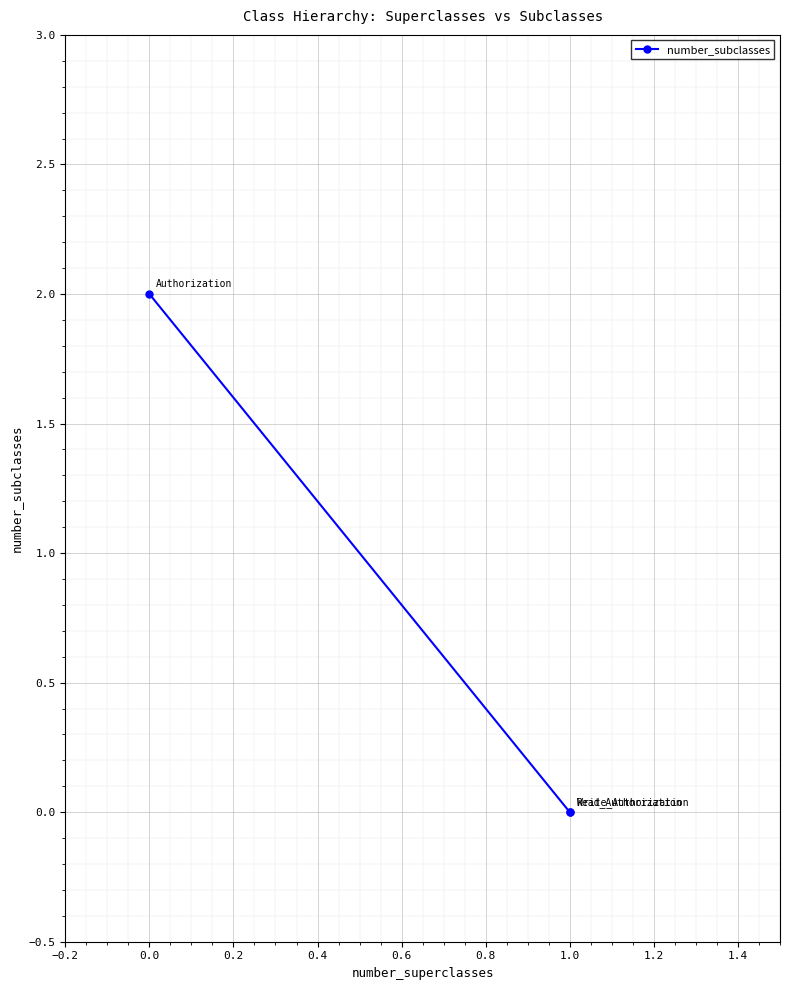

What is the sum of all values?

2